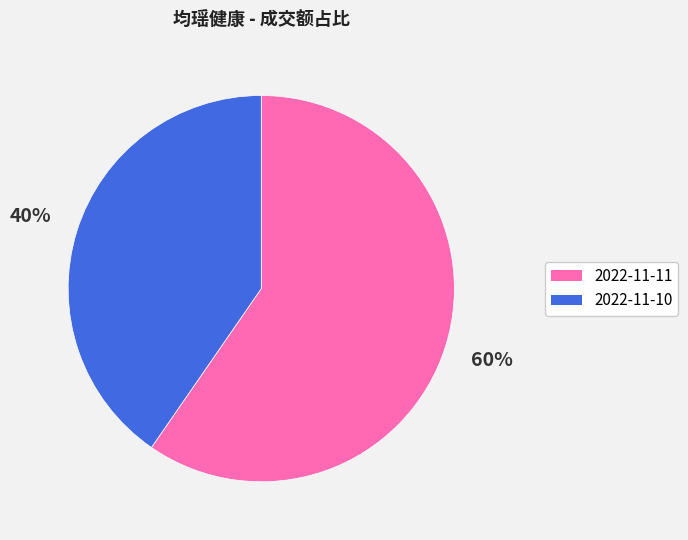

Rank the categories by value from lowest to highest.

2022-11-10, 2022-11-11